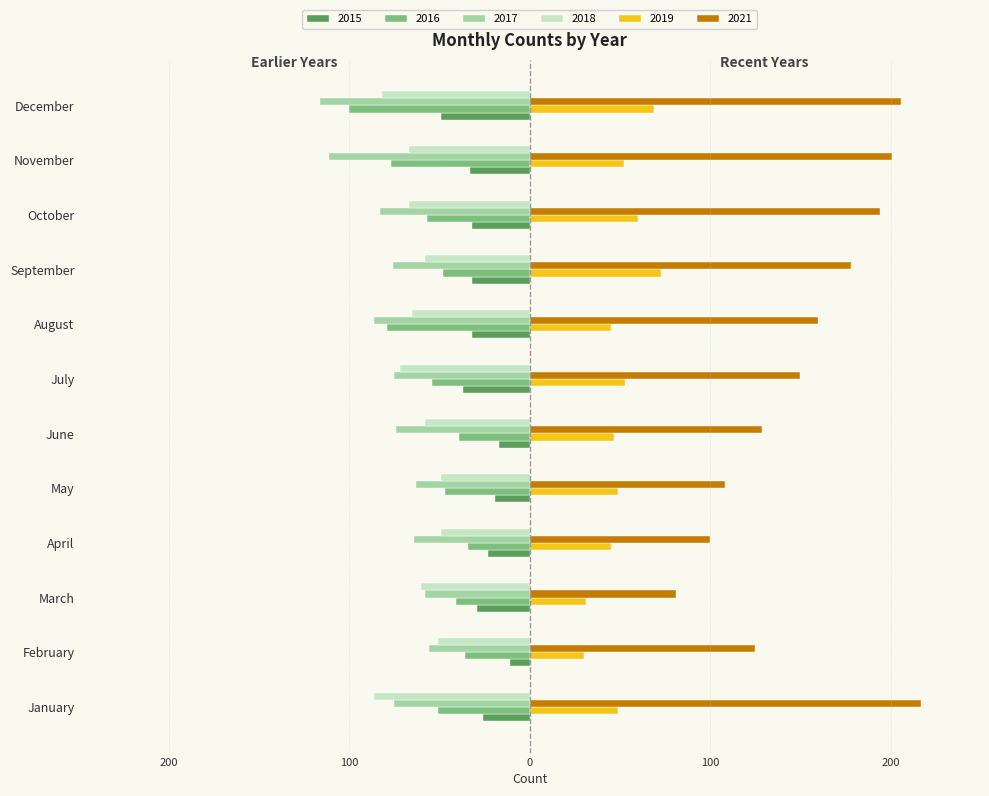

True or false: 2019 has a value of 73 at September.

True